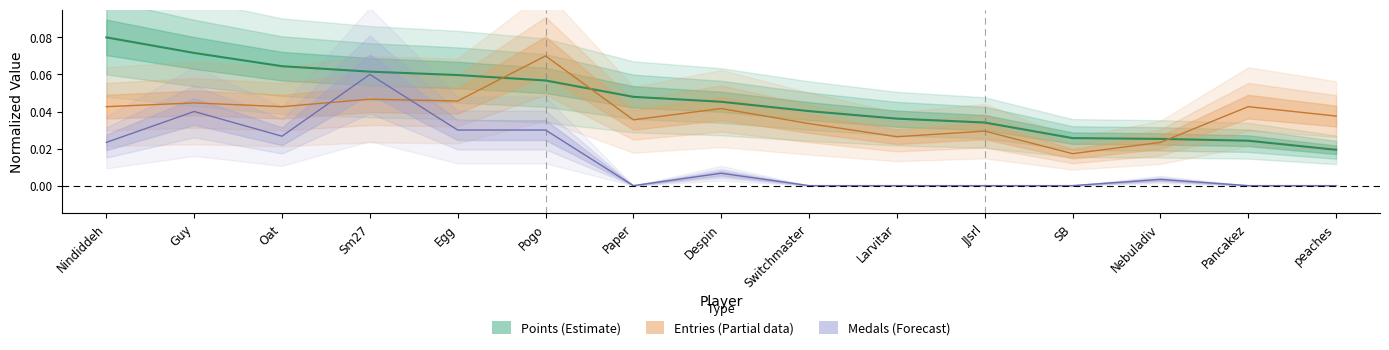

Where do Points and Entries first cross each other?

Egg and Pogo